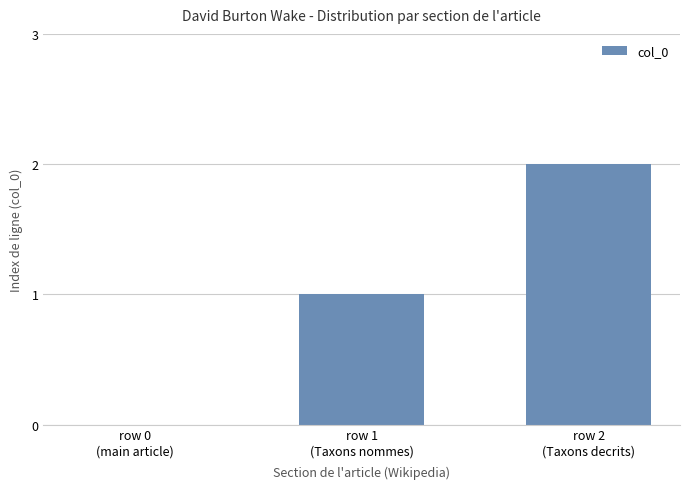

Reading right to left, extract all data points from this chart.

2	1	0